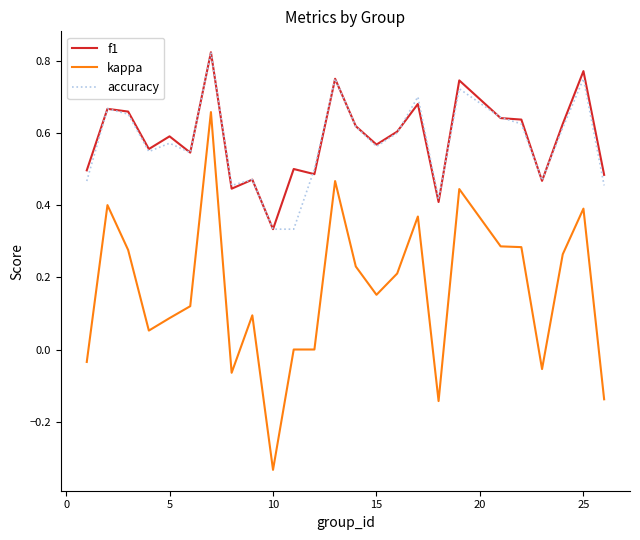

Is this an area chart (filled region under the line)?

No